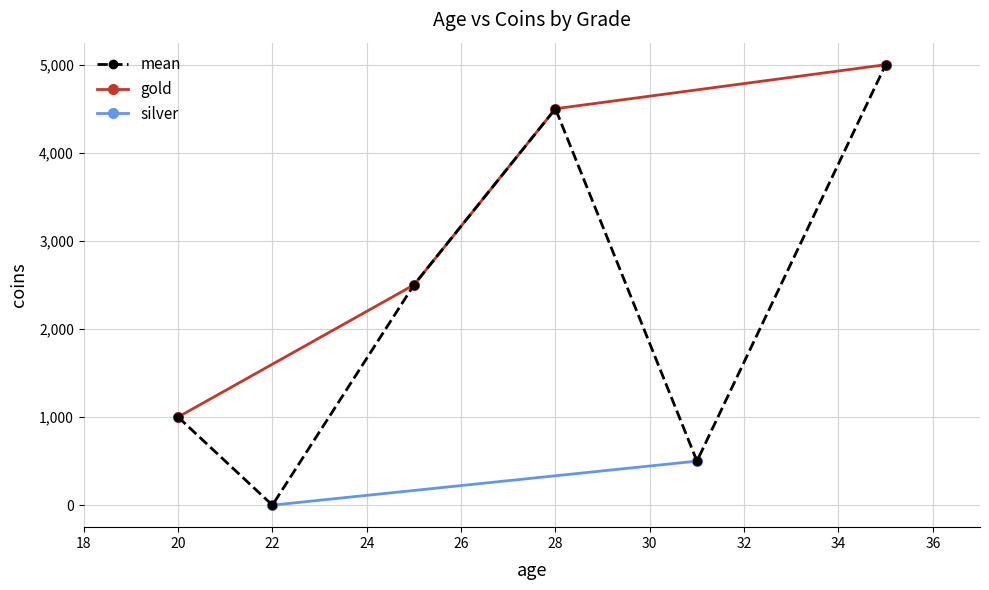

Between 22 and 6, which is larger?

22